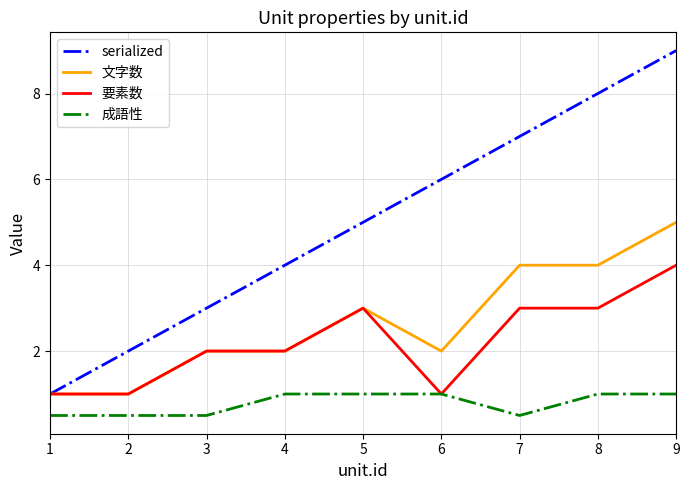

What is the sum of the 要素数 values at 3 and 8?

5.0